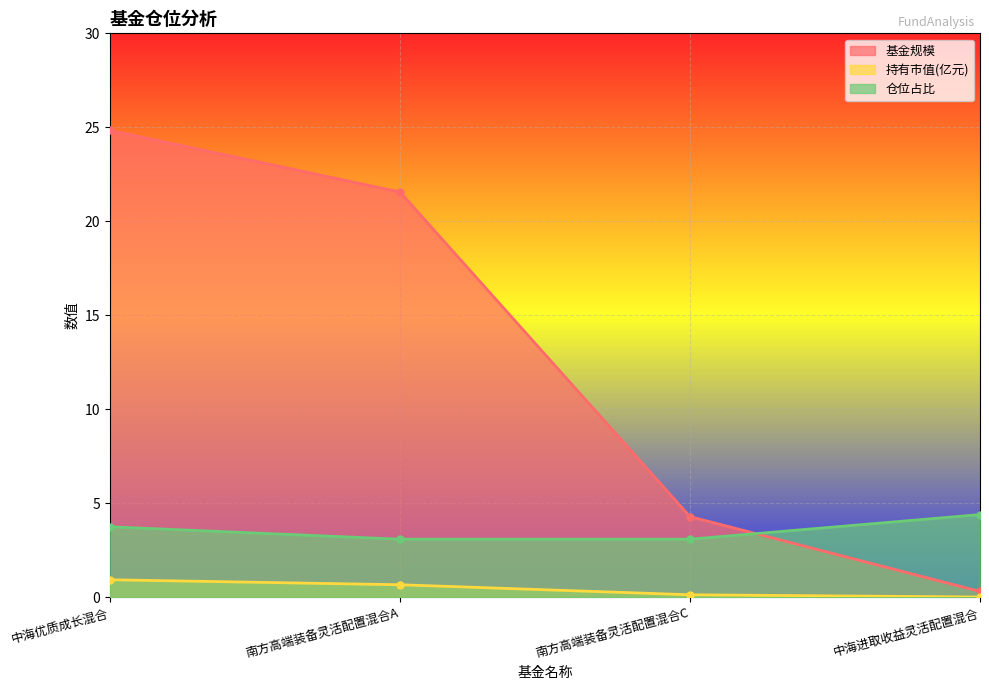

The 持有市值(亿元) series shows 0.0 at 南方高端装备灵活配置混合C. True or false?

False